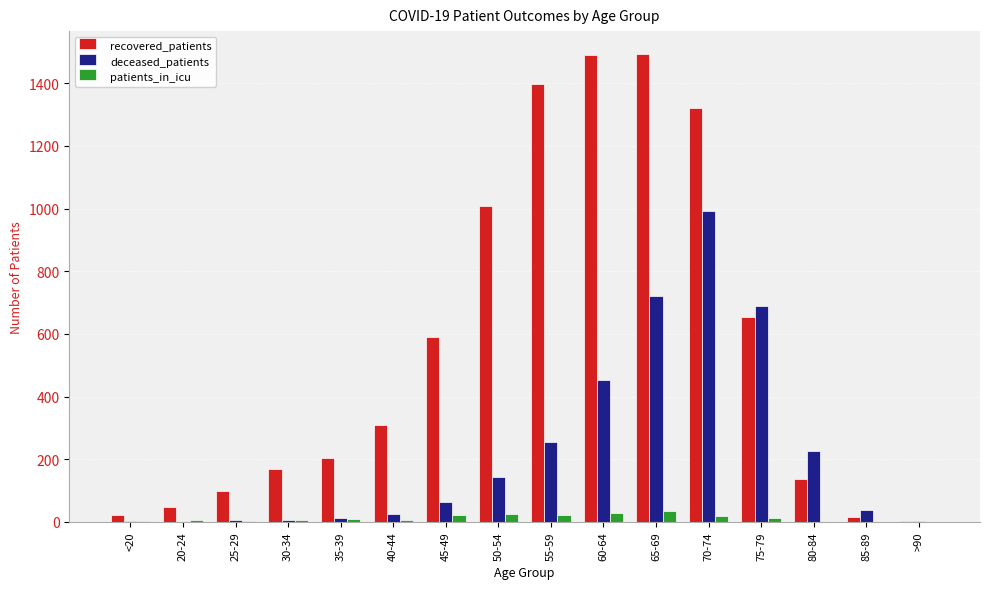

Which series has the largest total across all categories?

recovered_patients